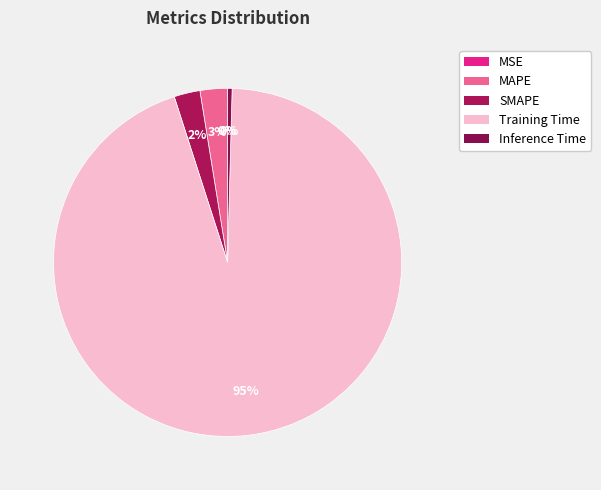

What is the smallest slice in the pie chart?

MSE